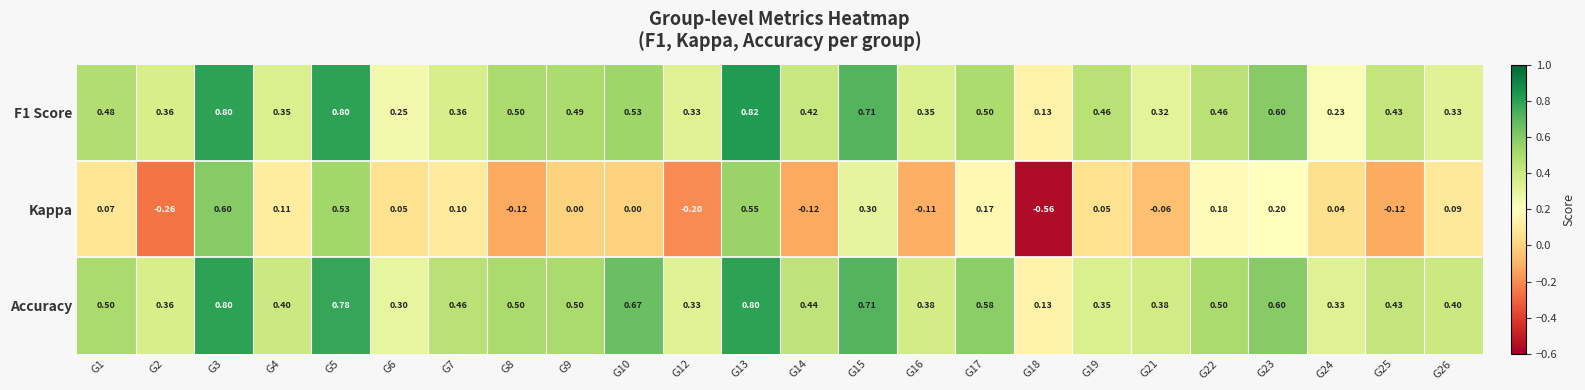

Is the value of F1 Score at G21 greater than the value of Accuracy at G14?

No